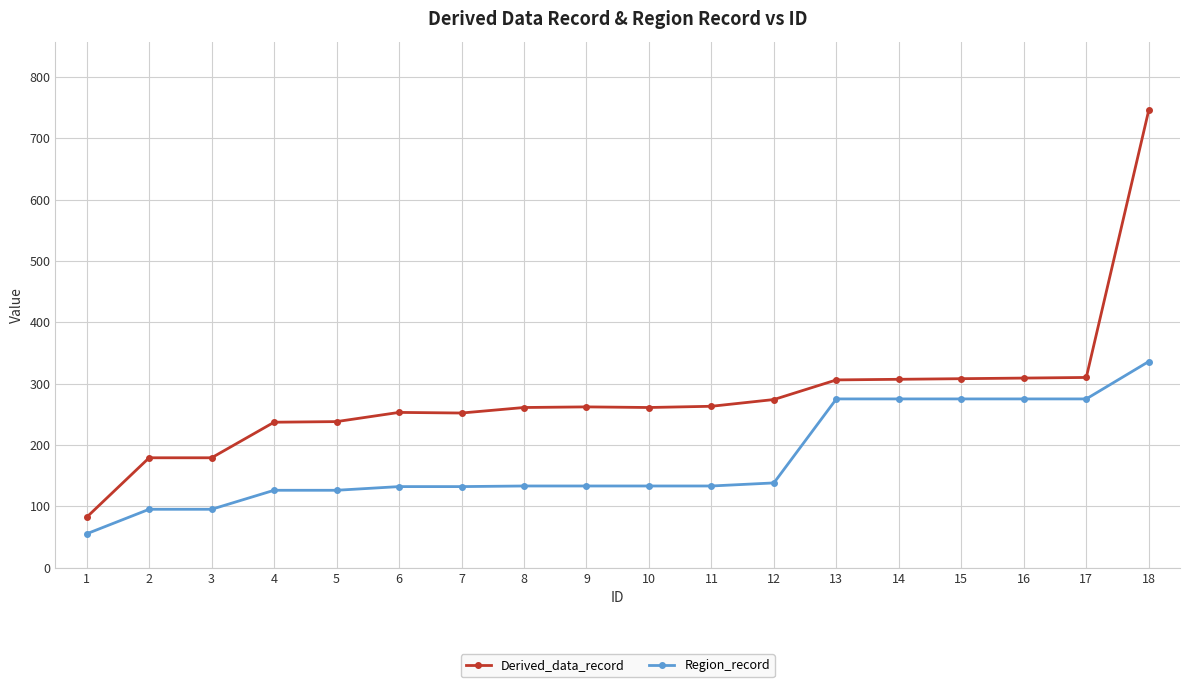

What is the smallest value displayed?

55